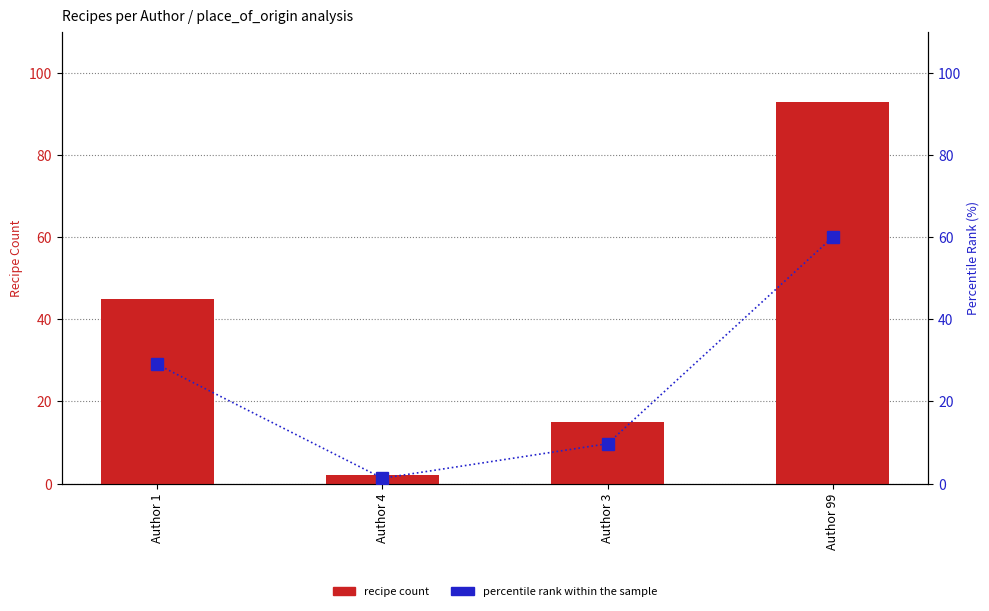

Is the value of recipe count at Author 99 greater than the value of percentile rank within the sample at Author 3?

Yes